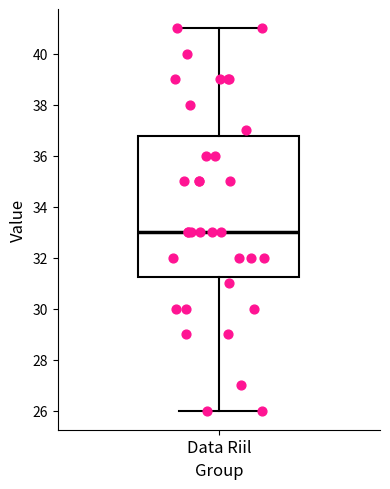

Read this box plot against the y-axis: the position of the median line, the range covered by the box, and the ends of both whiskers. The values are not printed on the chart, so give them approximately, as read against the axis.

median 33.0, box 31.2 to 36.8, whiskers 26.0 to 41.0